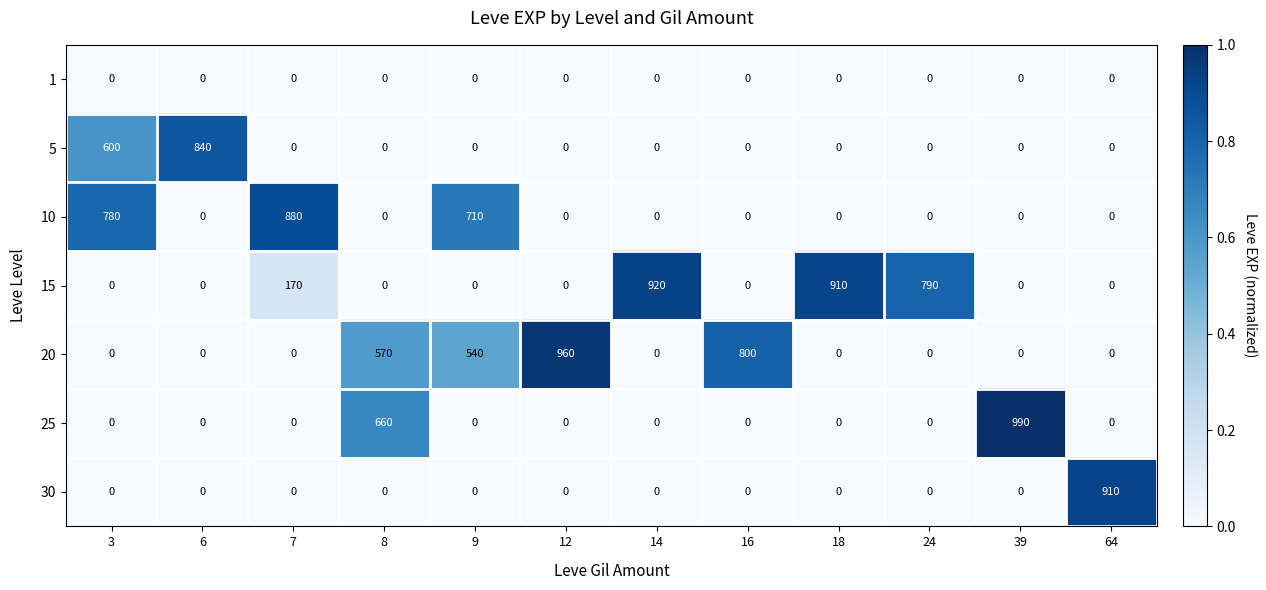

What is the difference between the second highest and minimum values in the 25 series?

660